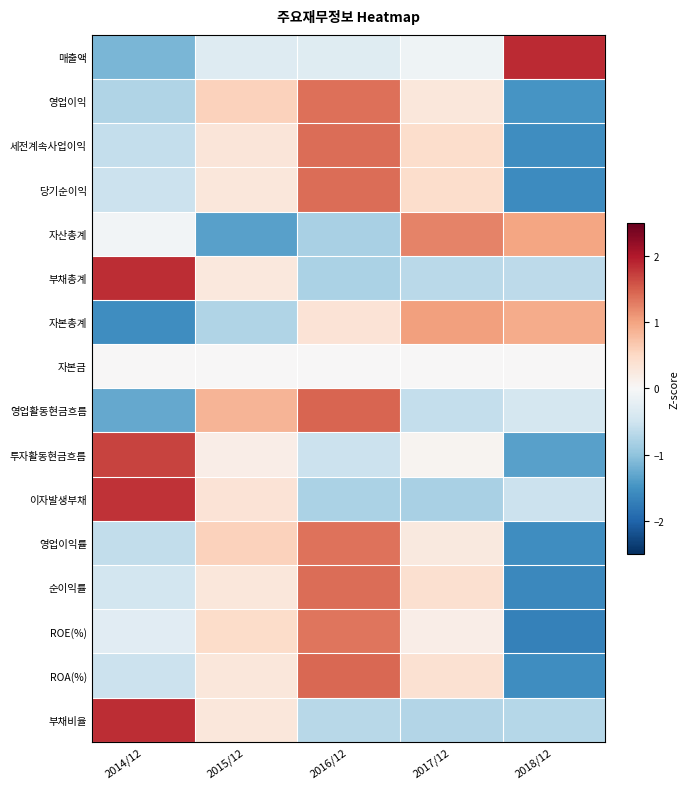

At 2016/12, list the series in order from smallest to largest.

자산총계, 이자발생부채, 부채총계, 부채비율, 투자활동현금흐름, 매출액, 자본금, 자본총계, ROE(%), 영업이익률, 영업이익, 당기순이익, 순이익률, 세전계속사업이익, ROA(%), 영업활동현금흐름